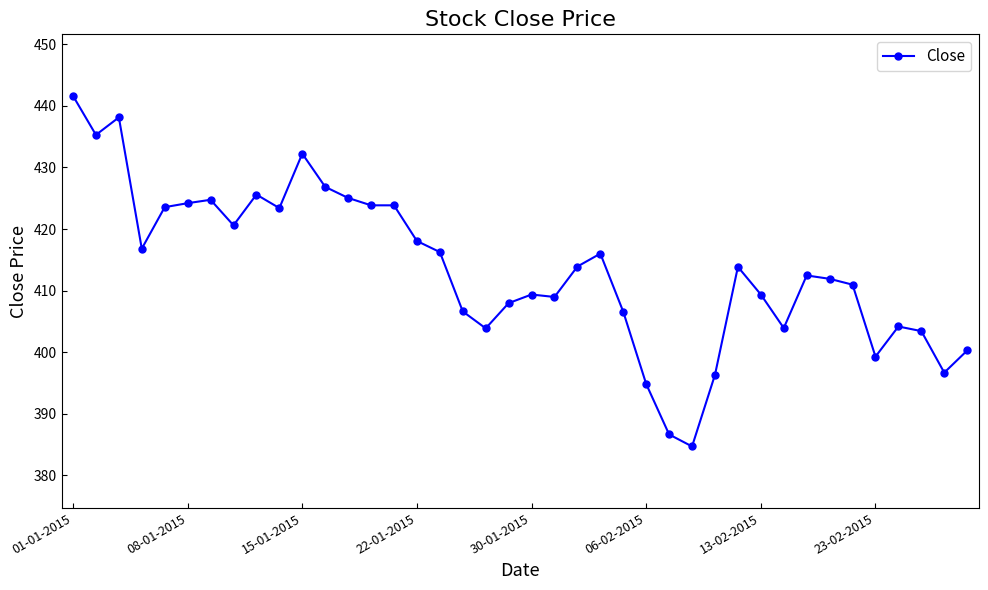

What is the difference between the maximum and minimum values?

57.0